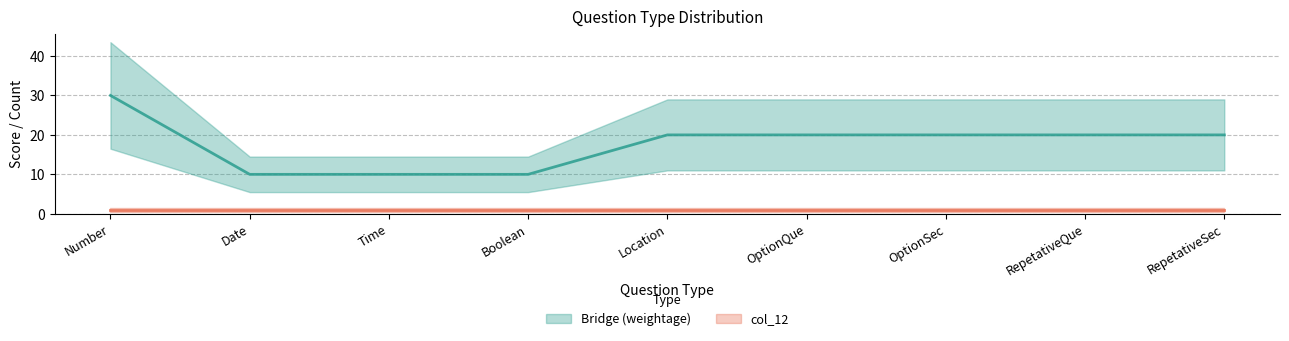

What is the ratio of the value at OptionSec to the value at OptionQue?

1.0